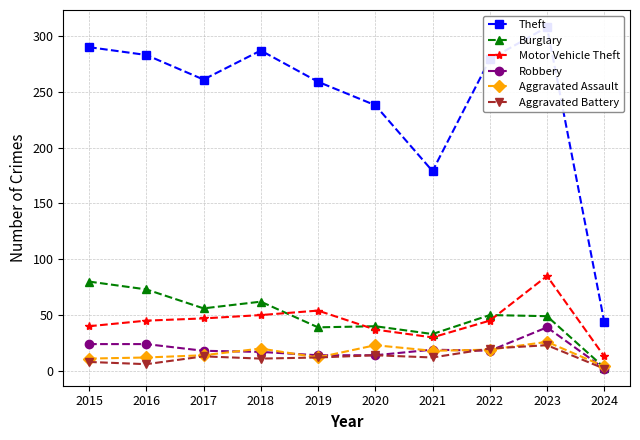

What is the total value across all series at 2018?

447